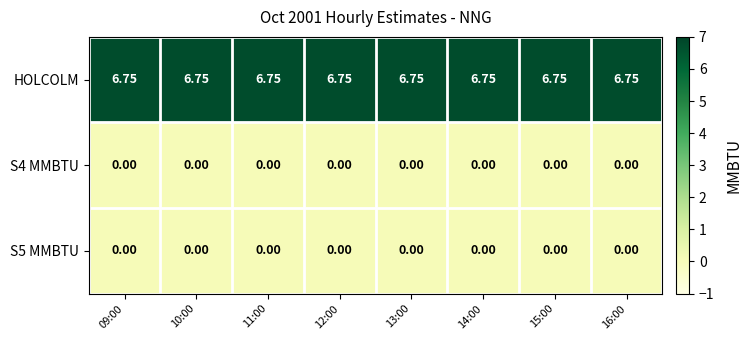

How many distinct data groups are displayed?

3